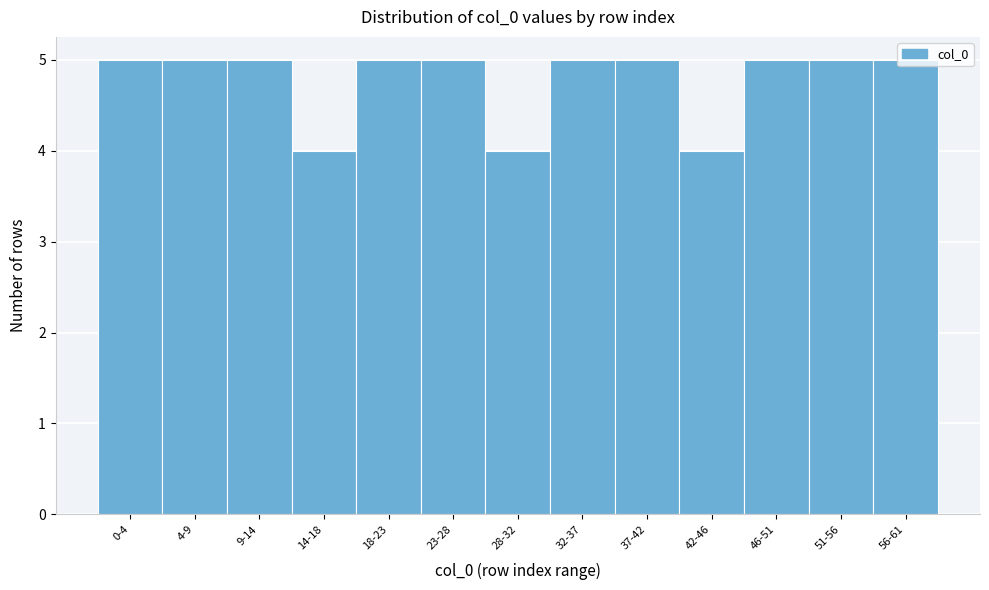

What is the sum of the values at 56-61 and 18-23?

10